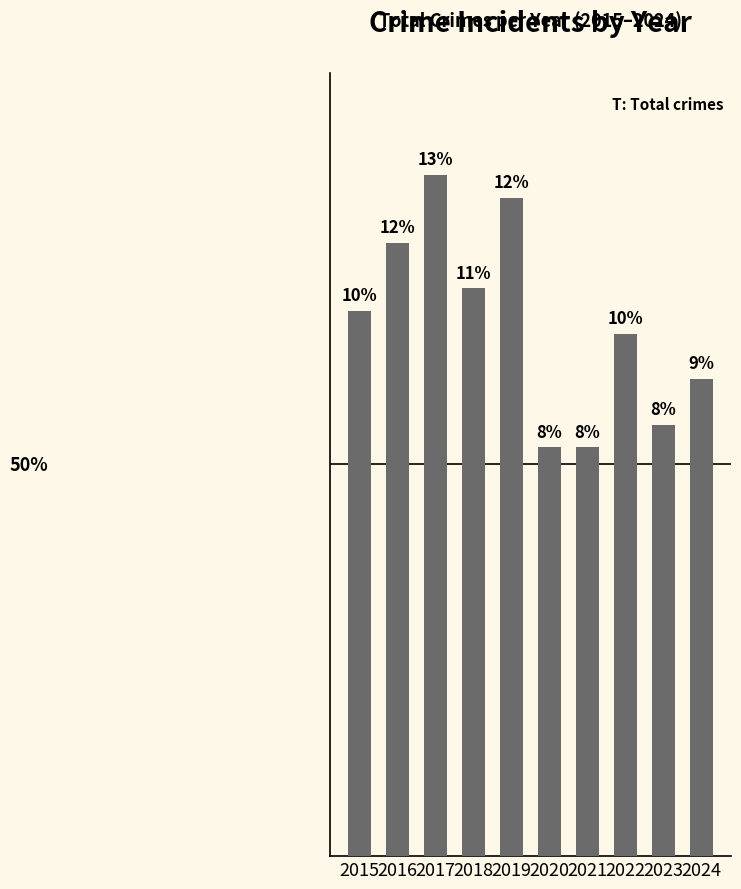

Rank the categories by value from lowest to highest.

2020, 2021, 2023, 2024, 2022, 2015, 2018, 2016, 2019, 2017